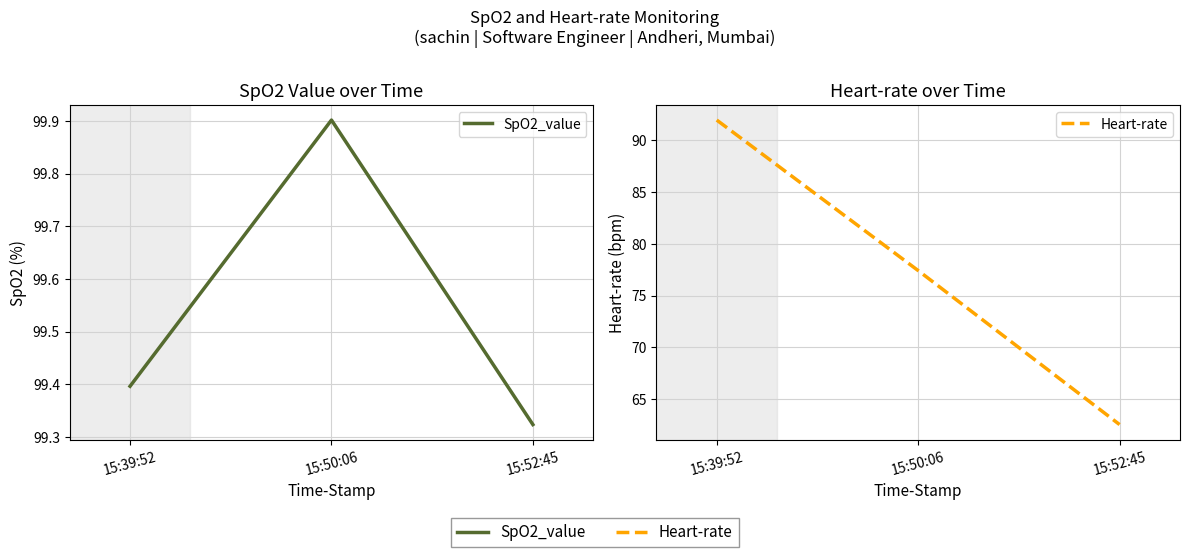

What is the spread (max minus min) of values at 15:39:52?

7.4